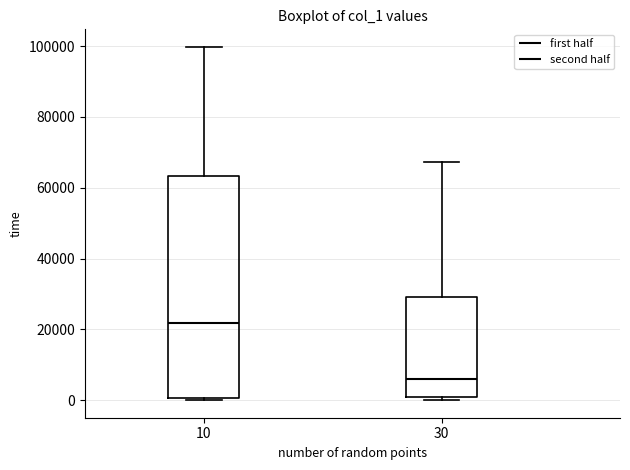

Reading left to right, transcribe this box plot: for each box, give where its median line is, the range the box spans, and where its two whiskers end, as read against the y-axis. The values are not printed on the chart, so give them approximately, as read against the axis.

10: median 22000, box 0 to 64000, whiskers 0 (just below the box's lower edge) to 100000
30: median 6000, box 0 to 30000, whiskers 0 (just below the box's lower edge) to 68000